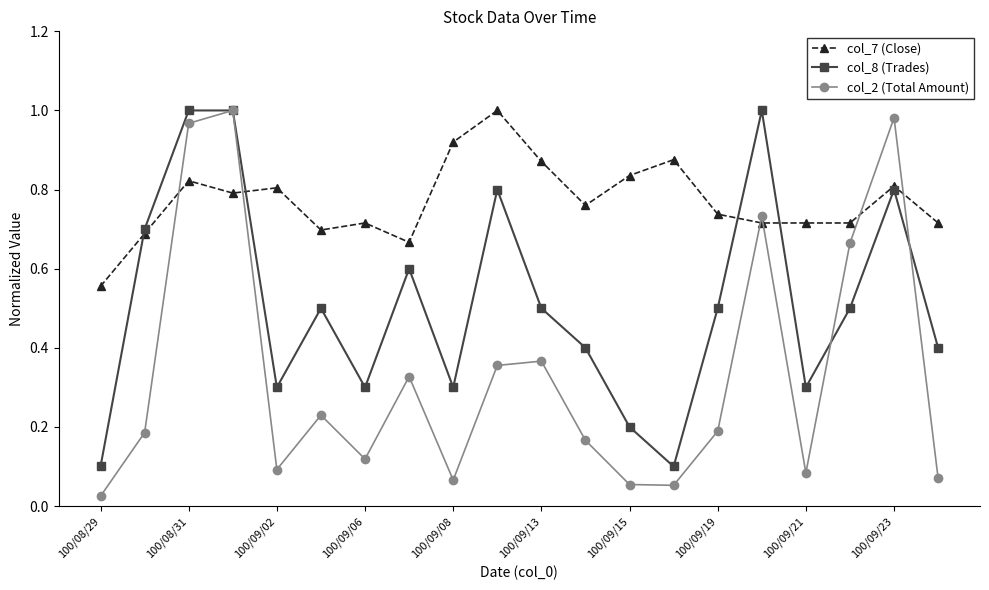

True or false: col_2 (Total Amount) has more than 0 points higher than both neighbors.

True